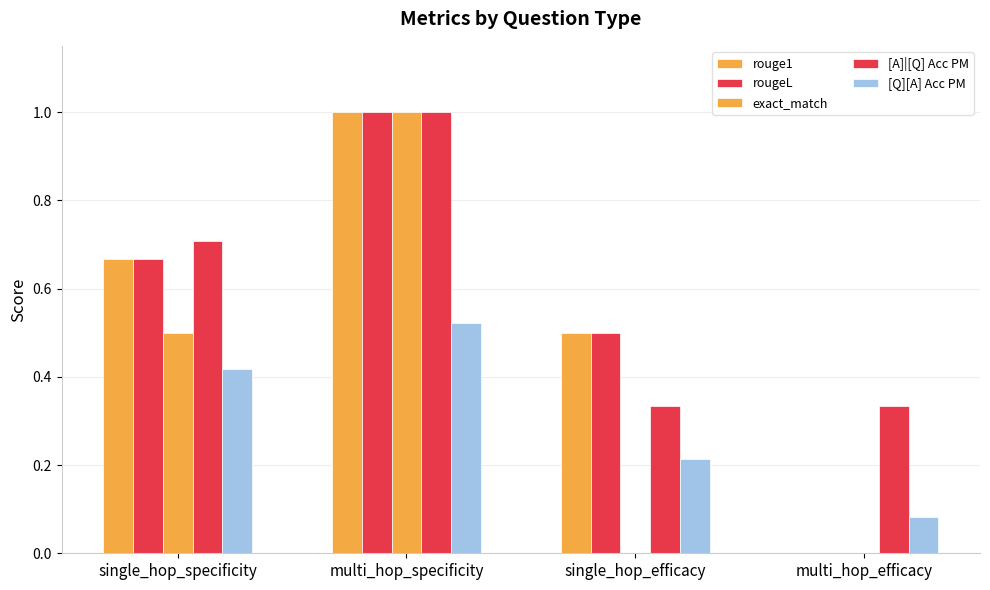

What is the highest value of the exact_match series?

1.0